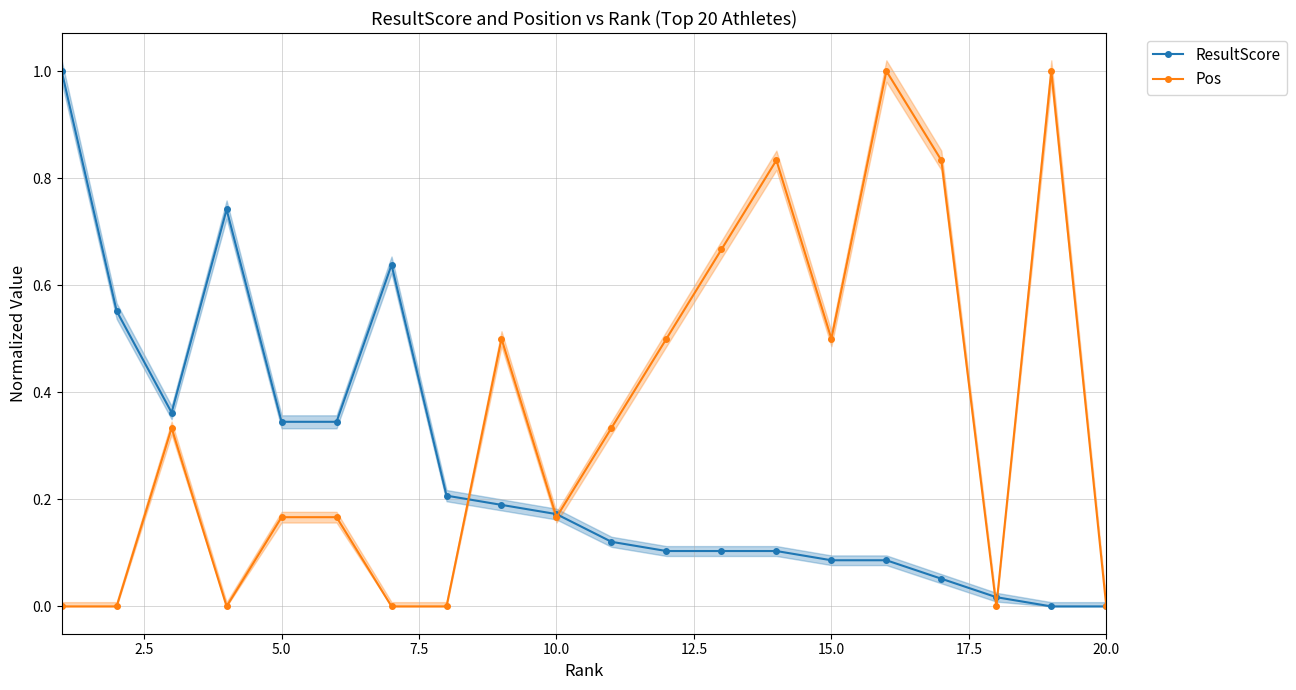

What is the maximum value shown in the chart?

1.0